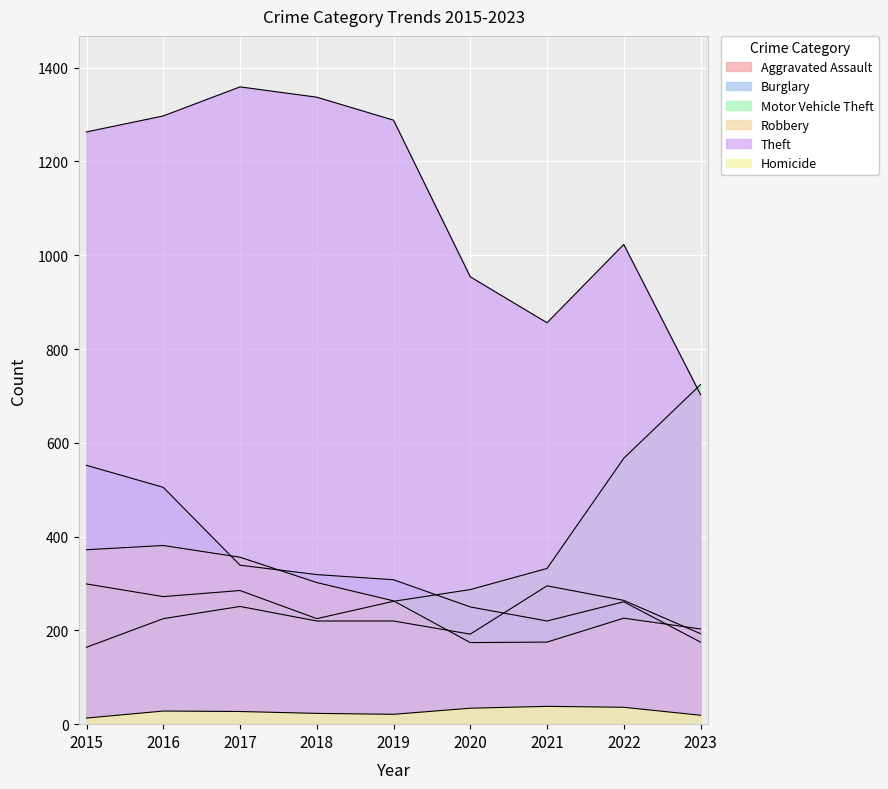

Between 2019 and 2021, which series saw the biggest shift?

Theft